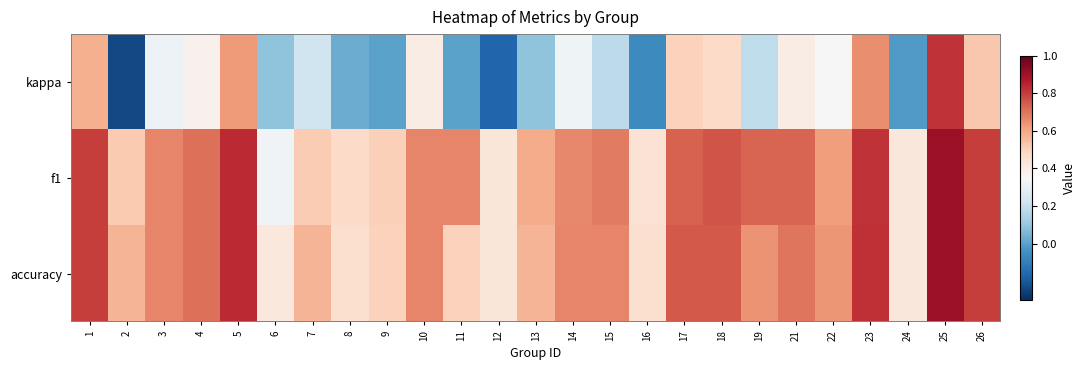

Rank the series by their maximum value, from highest to lowest.

f1, accuracy, kappa